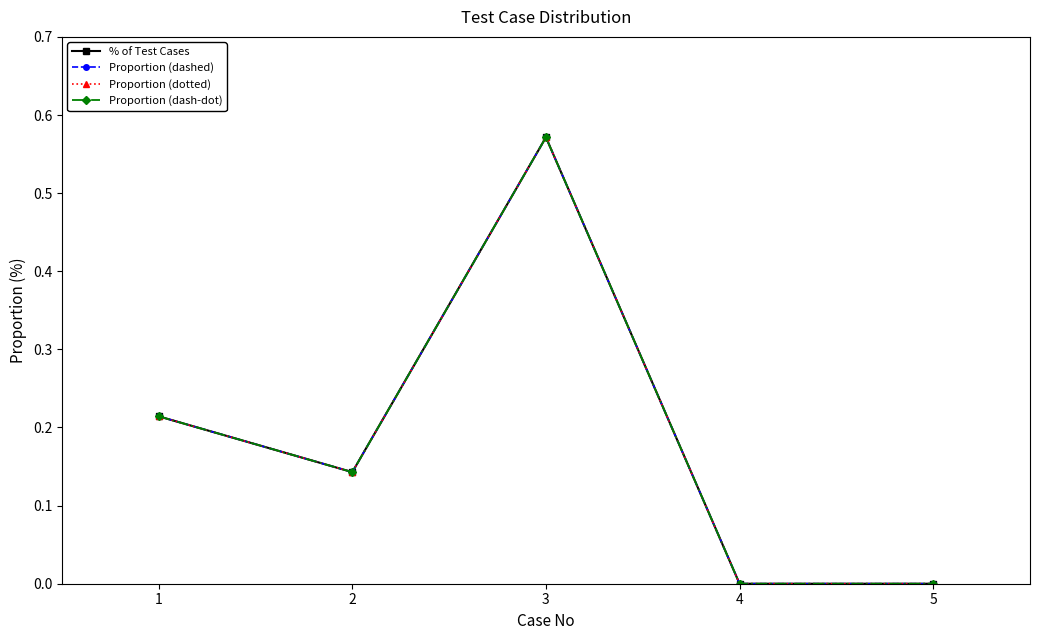

What is the sum of all Proportion (dashed) values?

0.9